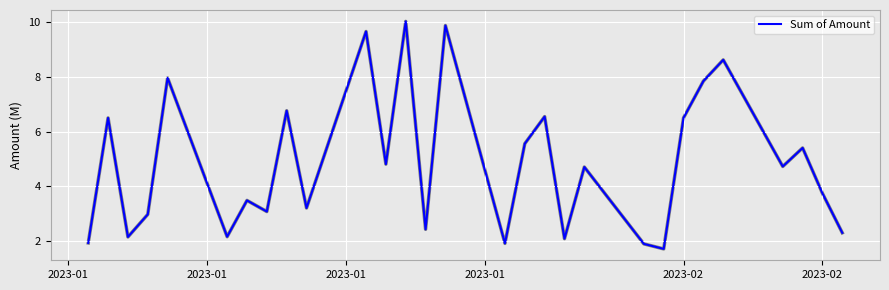

What is the maximum value shown in the chart?

10.0